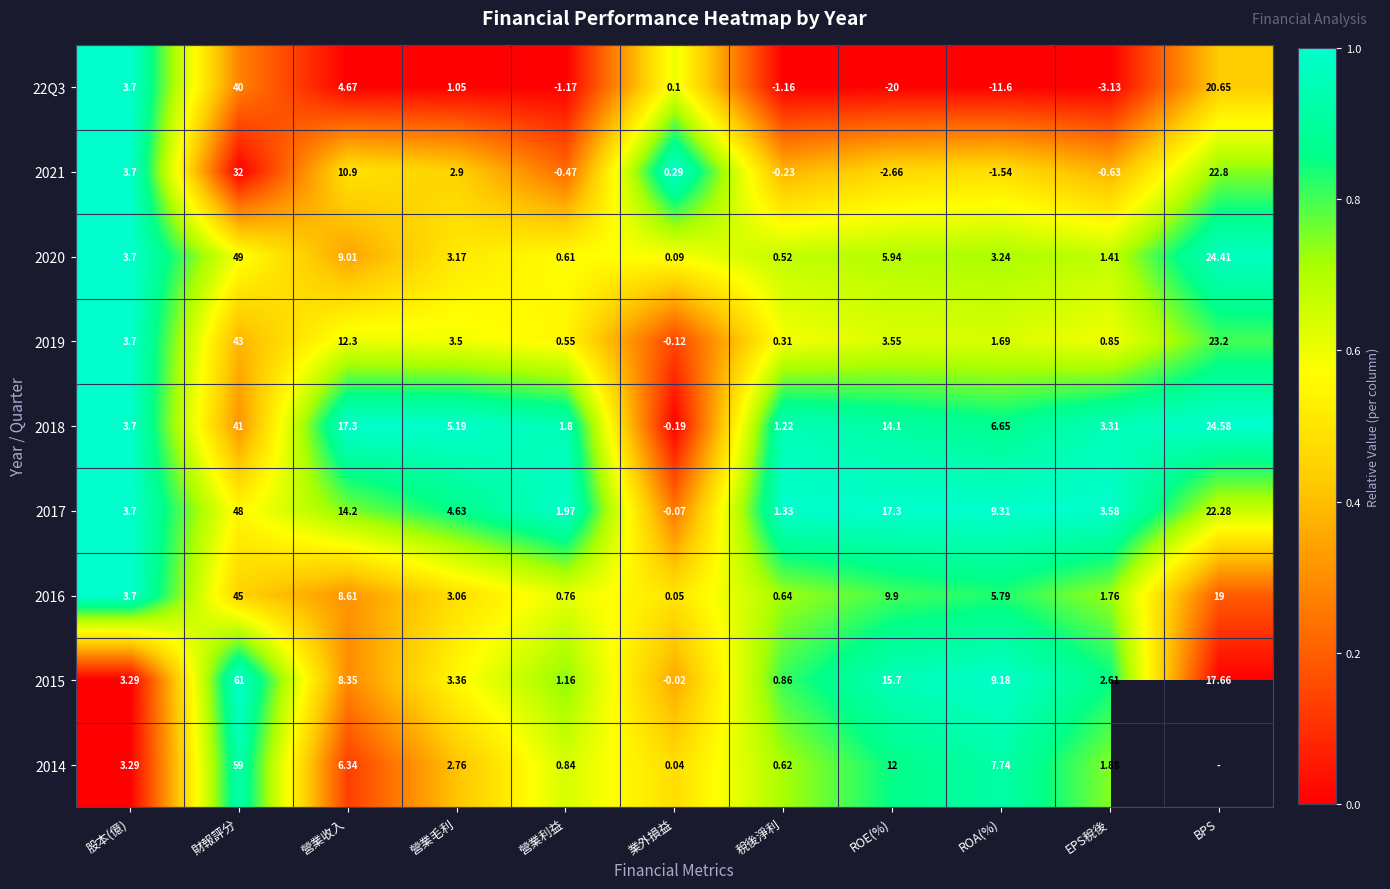

List the labels in order of 2020 value, largest first.

財報評分, BPS, 營業收入, ROE(%), 股本(億), ROA(%), 營業毛利, EPS稅後, 營業利益, 稅後淨利, 業外損益